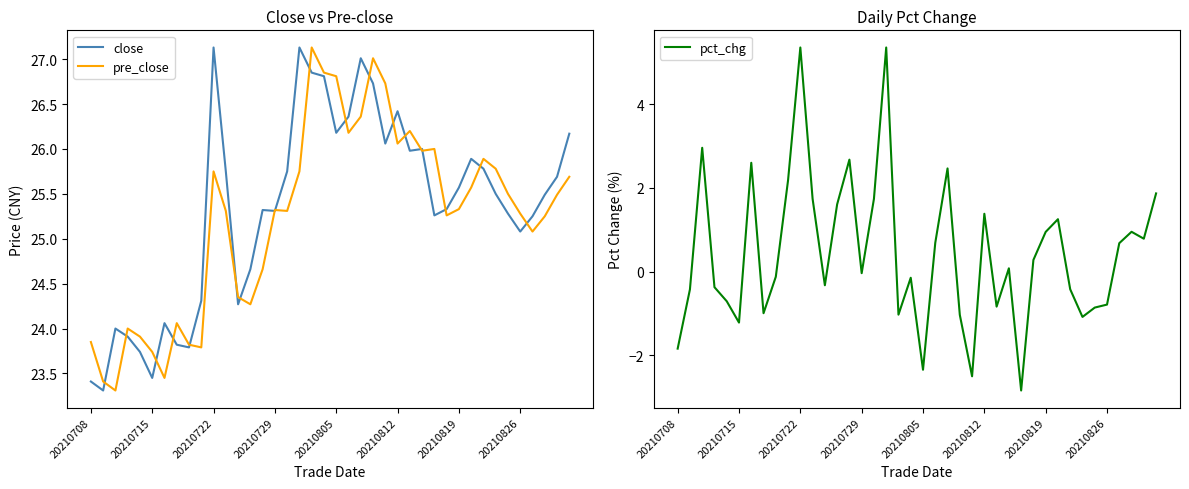

What is the sum of the pct_chg values at 16 and 26?

0.9